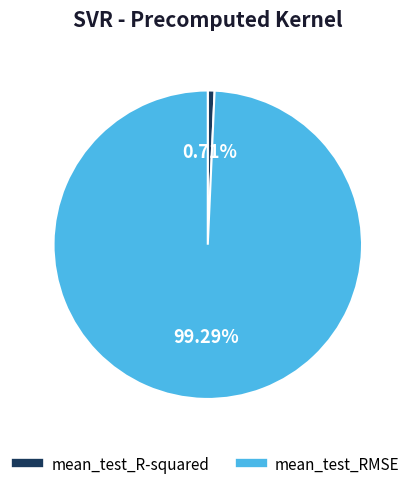

Rank the categories by value from highest to lowest.

mean_test_RMSE, mean_test_R-squared